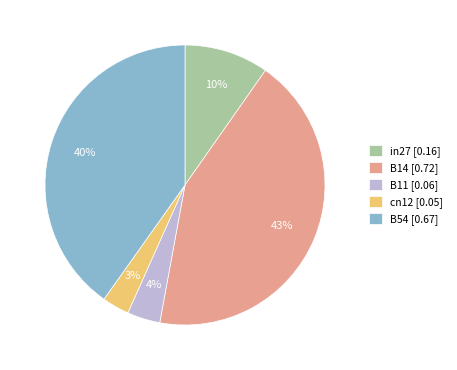

To the nearest percent, what percentage of the pie is in27?

10%